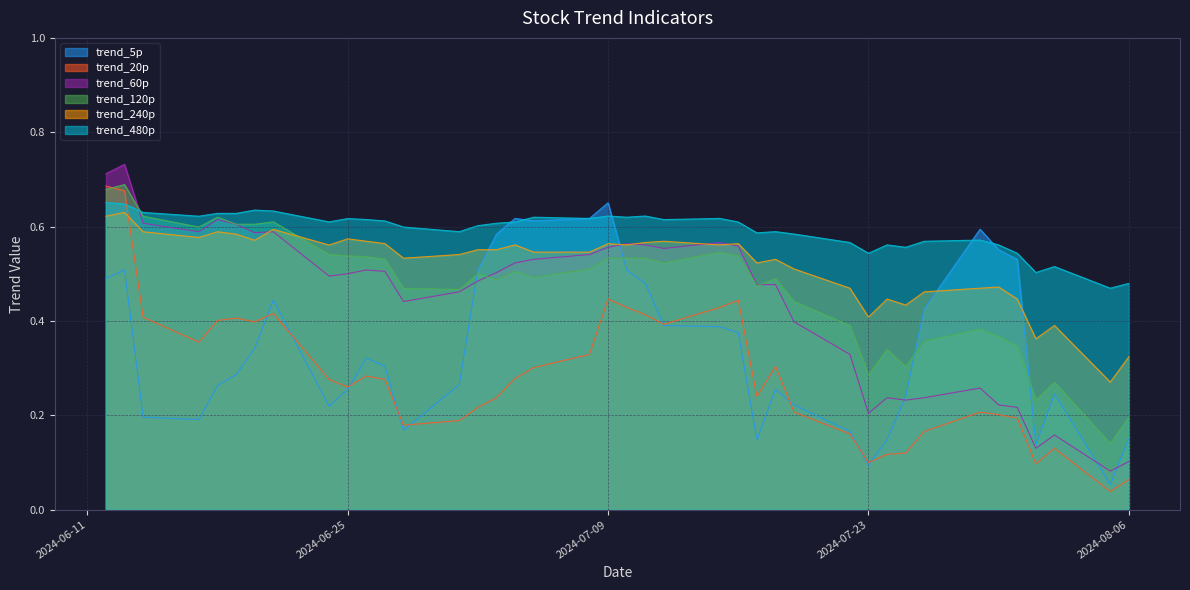

Which series has the largest total across all categories?

trend_480p